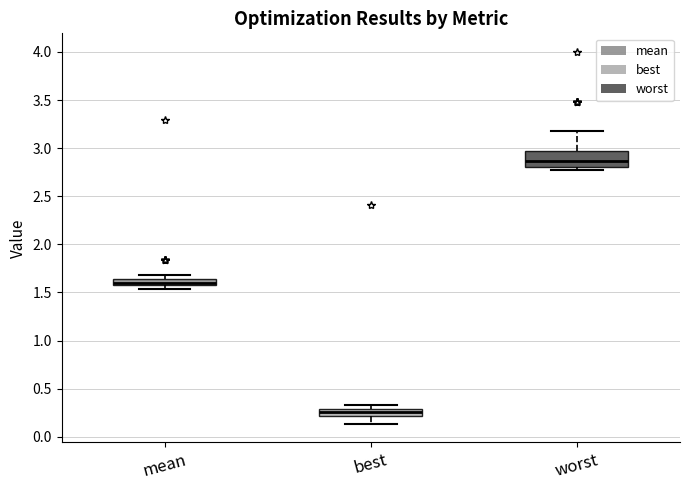

Which box has the lowest median line?

best